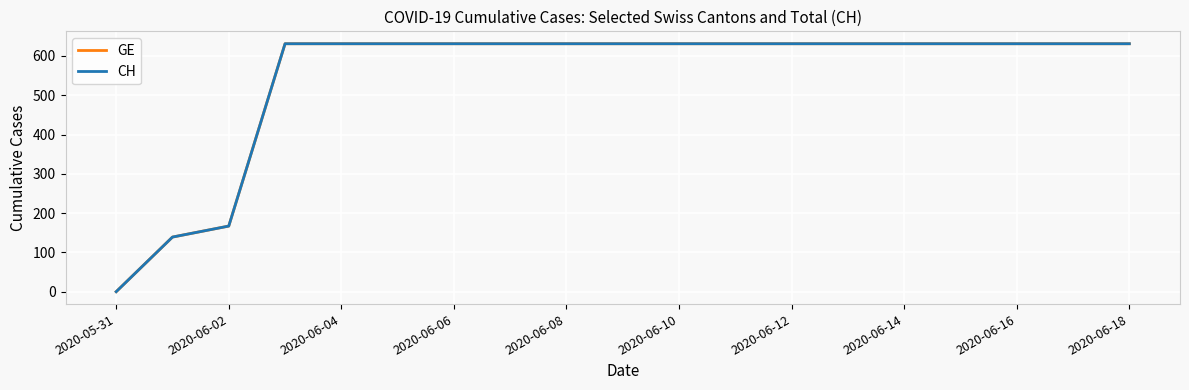

Does the chart display data point markers on the line(s)?

No